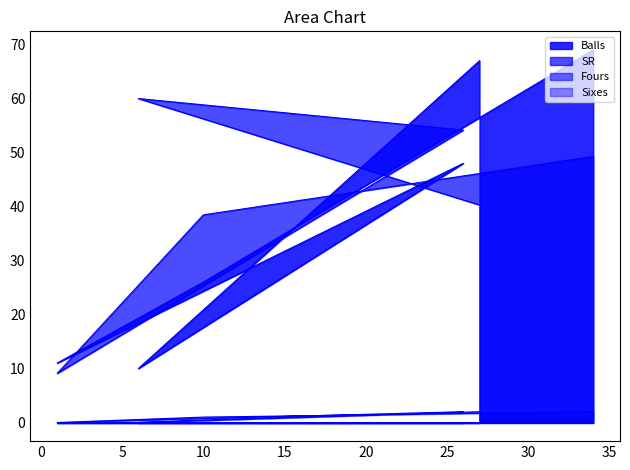

What is the difference between the maximum and minimum values in the Balls series?

59.0